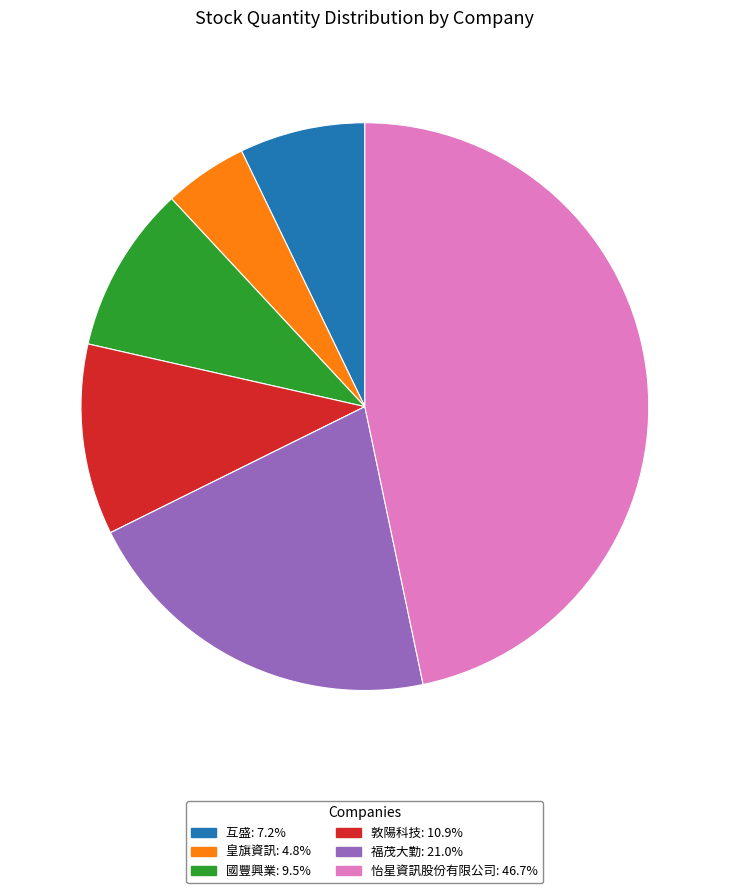

Is the sum of 怡星資訊股份有限公司: 46.7% and 敦陽科技: 10.9% greater than half?

Yes